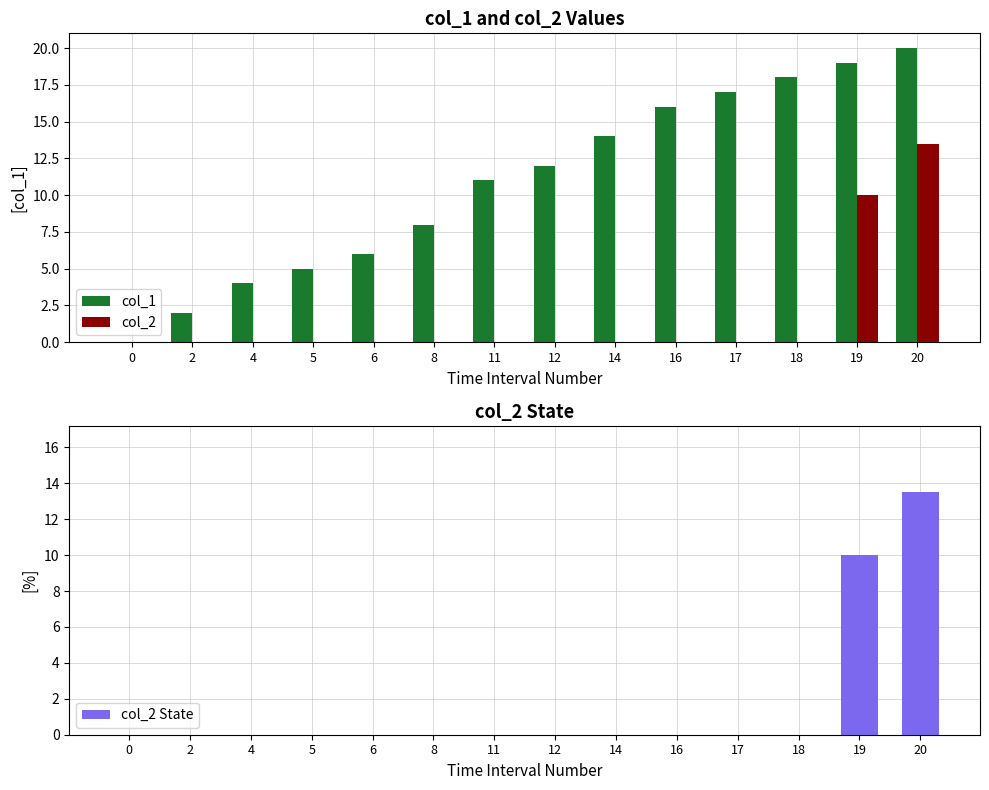

Which series has the largest total across all categories?

col_1